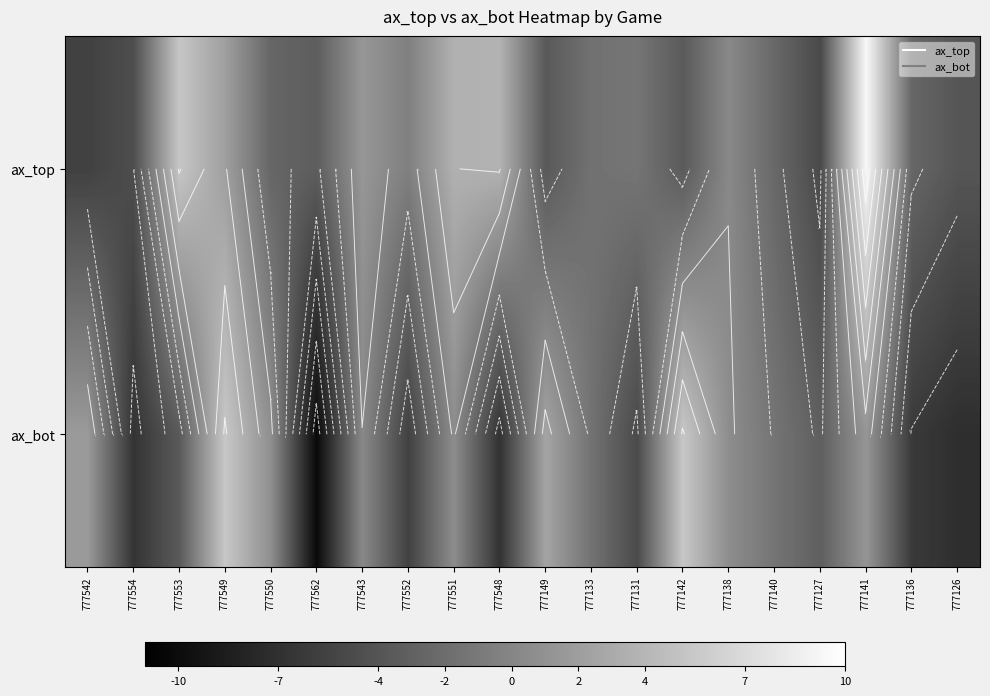

What is the sum of the ax_top values at 777549 and 777543?

3.5